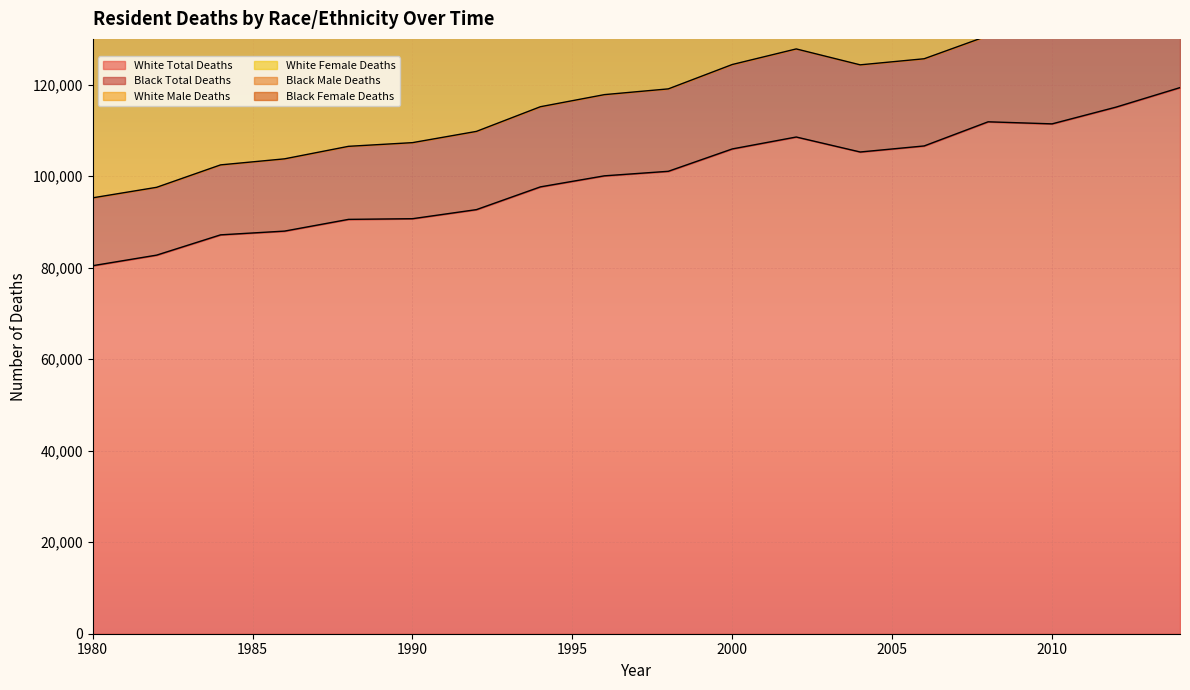

What is the average value of the White Total Deaths series?

99735